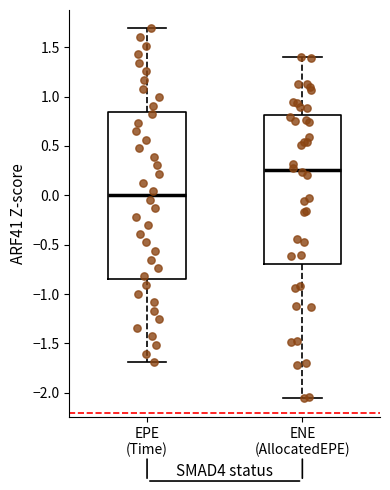

Where is the upper edge of the box for EPE (Time) on the y-axis? The values are not printed on the chart, so give them approximately, as read against the axis.

0.85